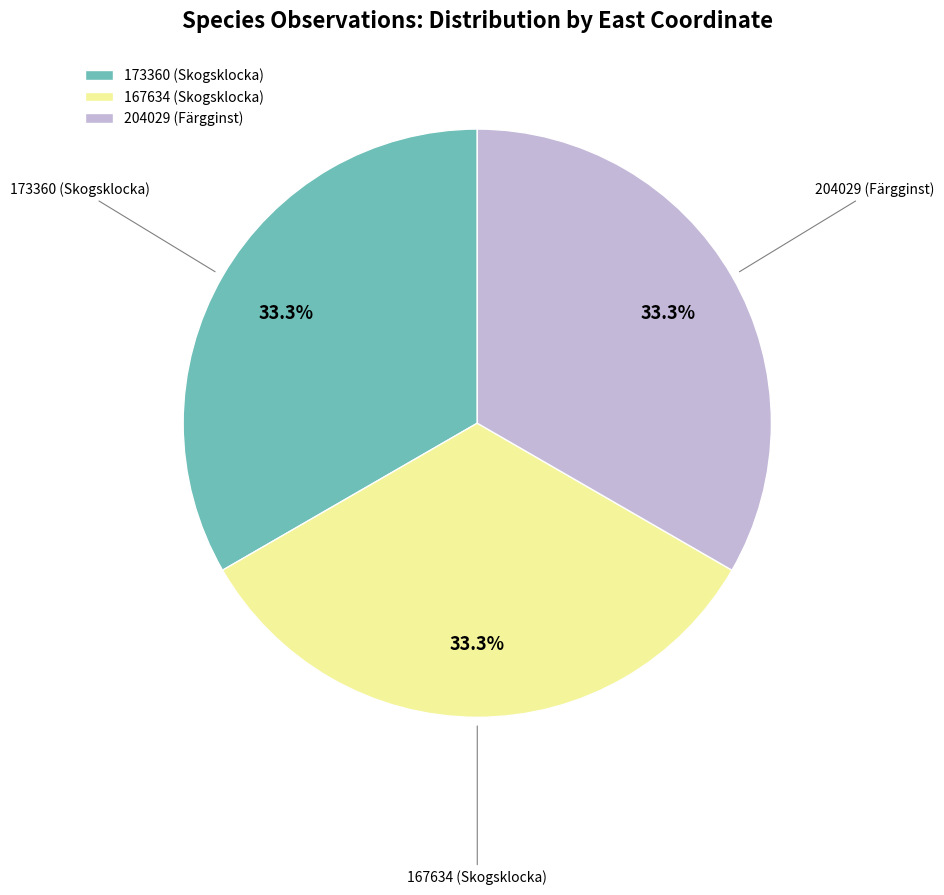

Approximately how many times larger is the value at 173360 (Skogsklocka) compared to 204029 (Färgginst)?

1.0